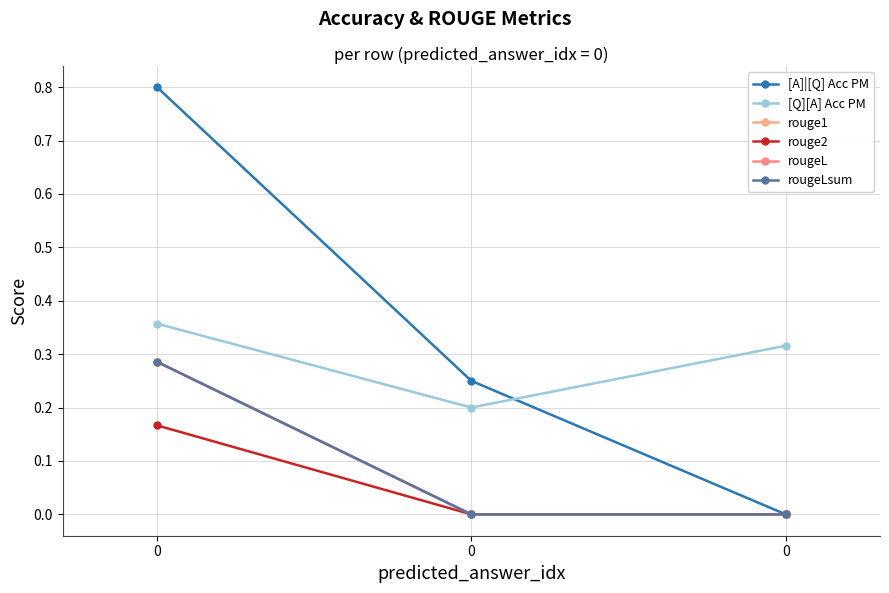

Which series has the widest spread of values?

[A]|[Q] Acc PM